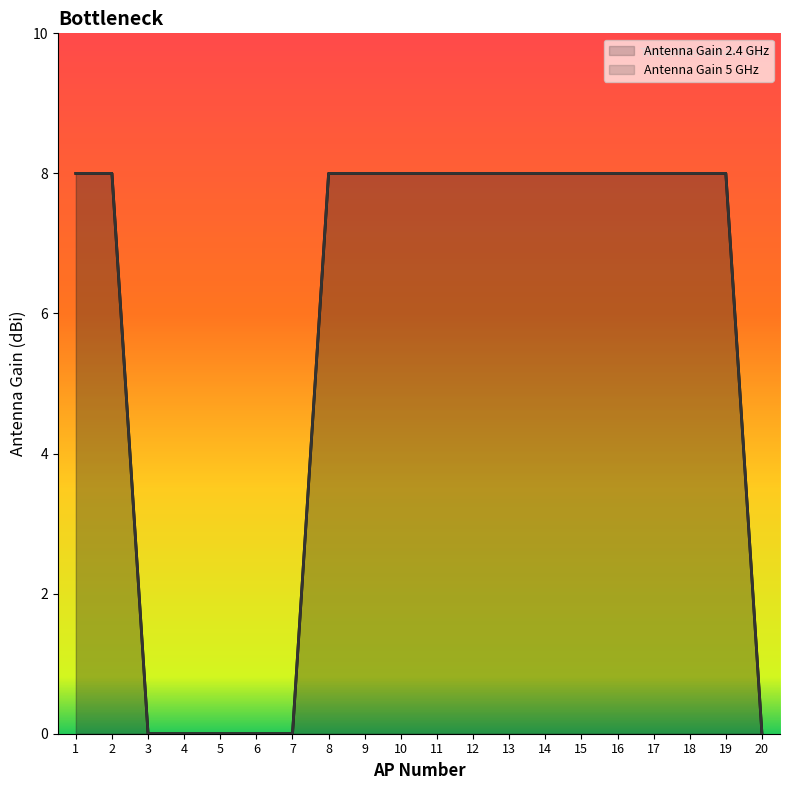

Does the chart display data point markers on the line(s)?

No